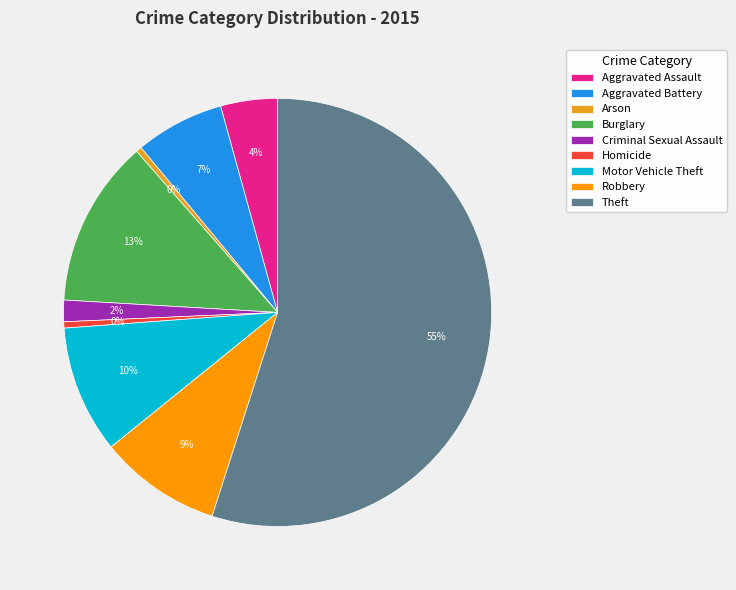

Is there a majority slice in this chart?

Yes